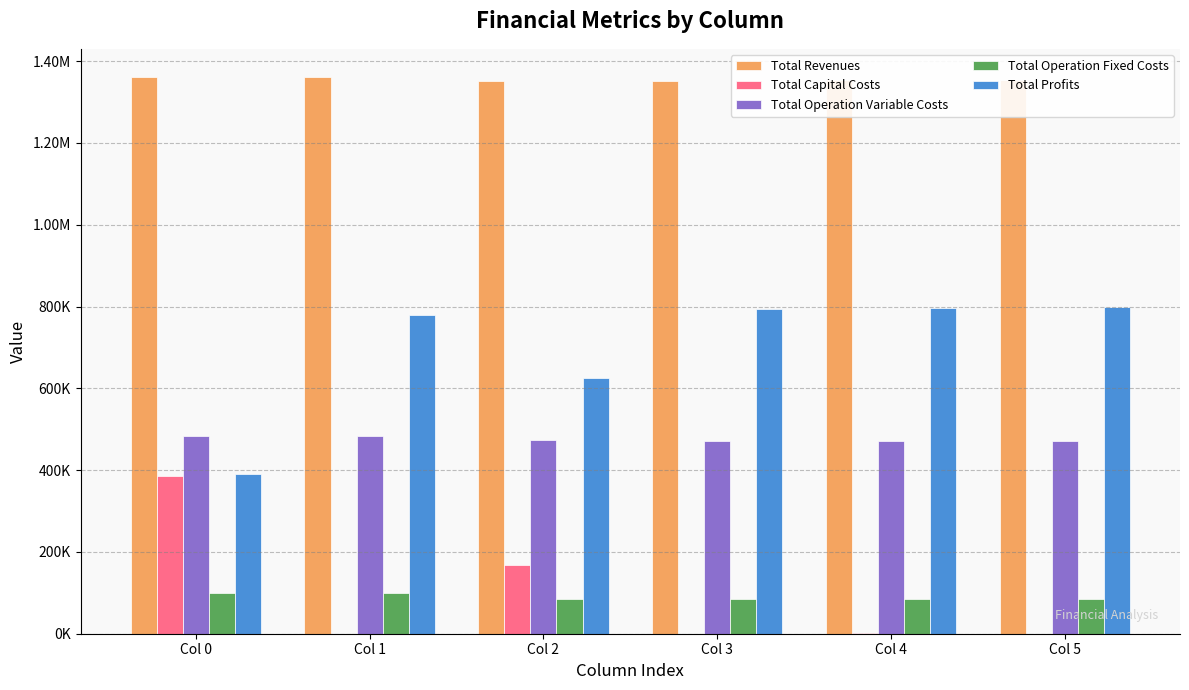

Does the chart contain stacked bars?

No